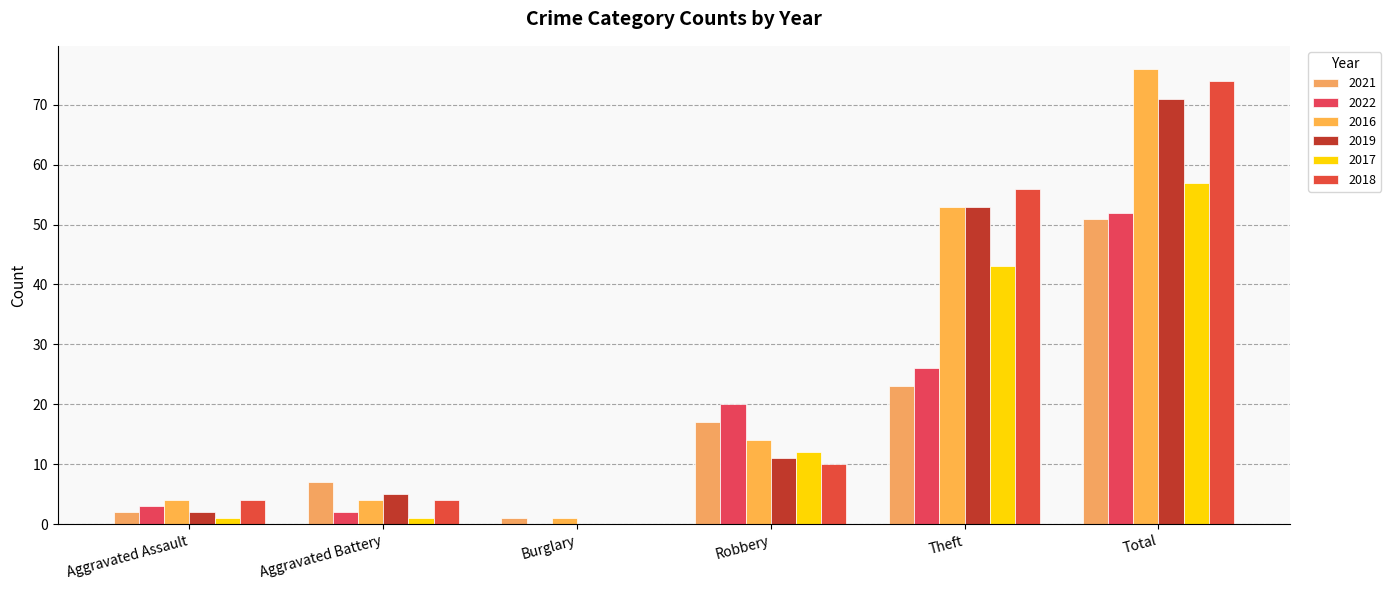

Which series has the largest total across all categories?

2016